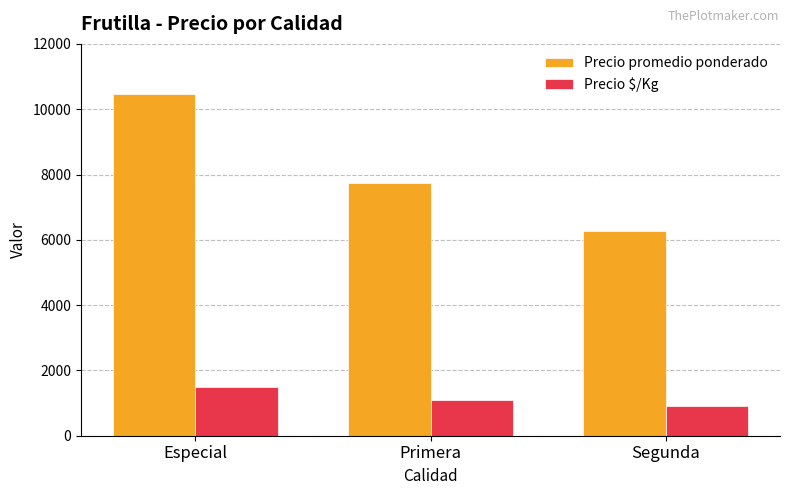

What are all the series names shown in the legend?

Precio promedio ponderado, Precio $/Kg